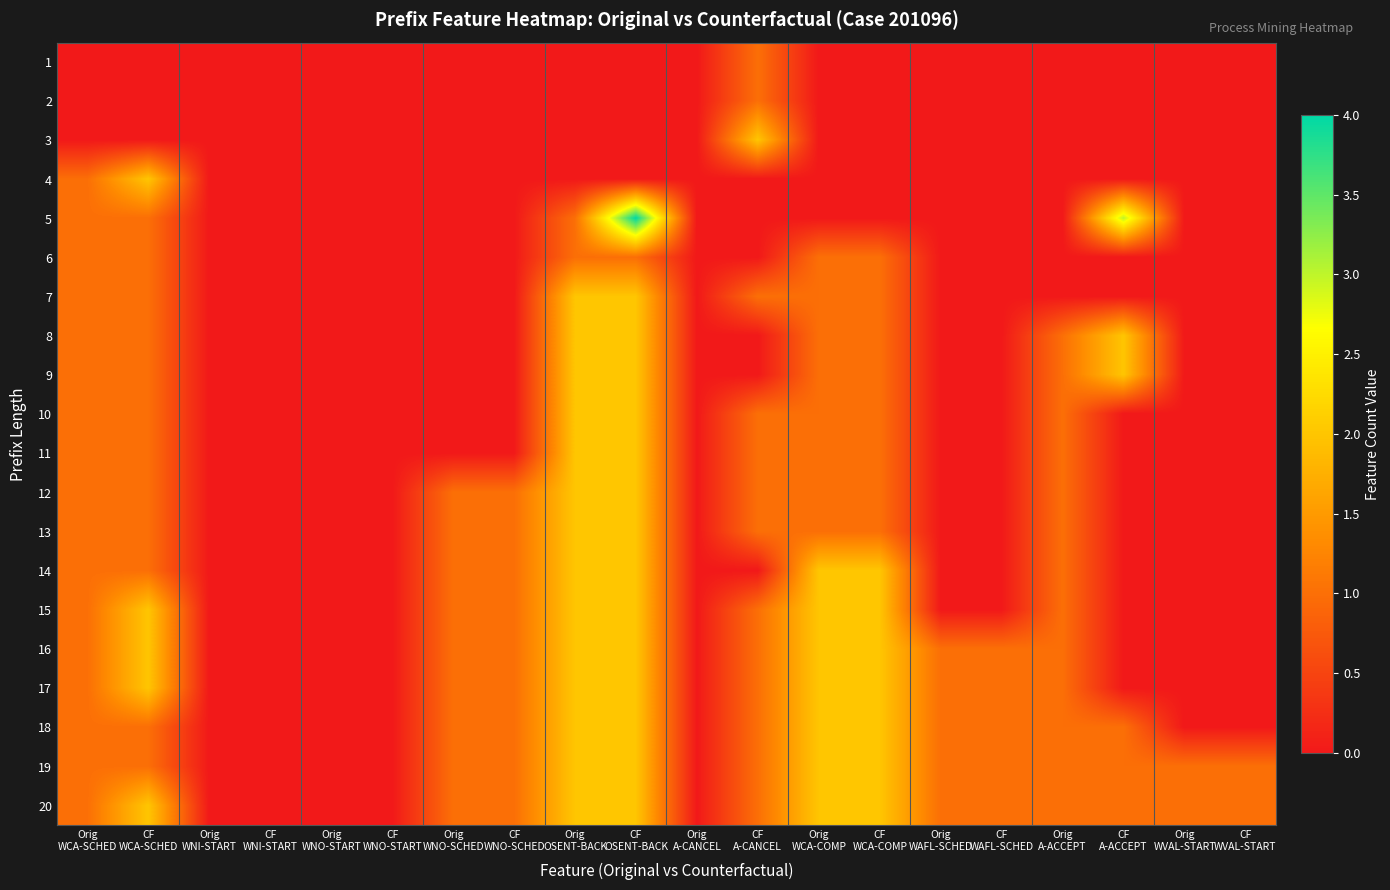

At how many categories does at least one series exceed 1?

7